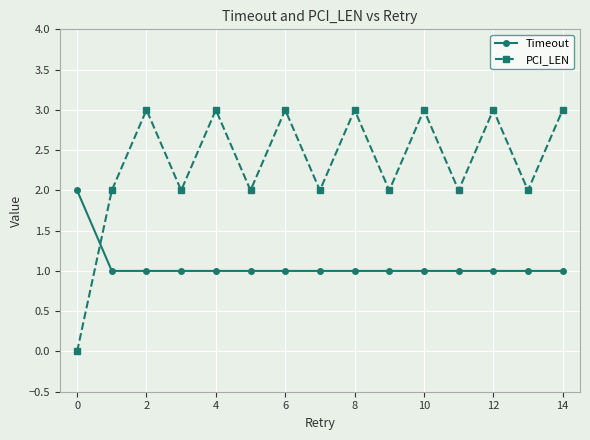

What is the difference between the maximum and minimum values in the PCI_LEN series?

3